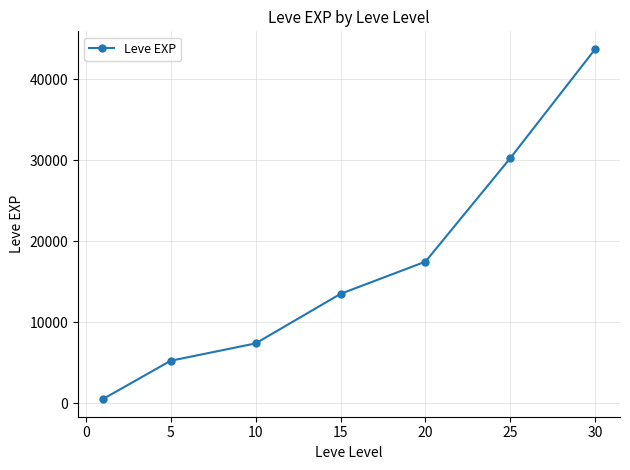

What is the smallest value displayed?

520.0